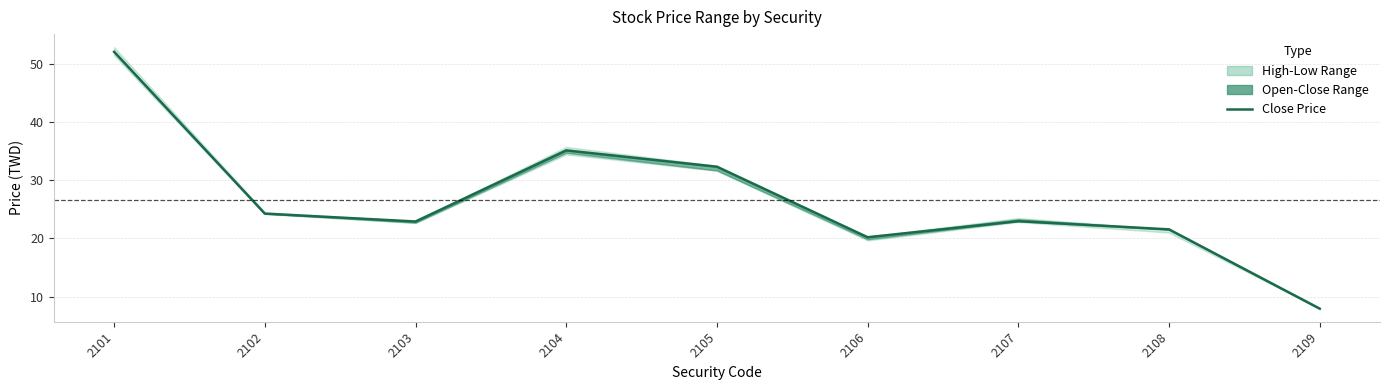

True or false: the data shows 8.0 at 2109.

True